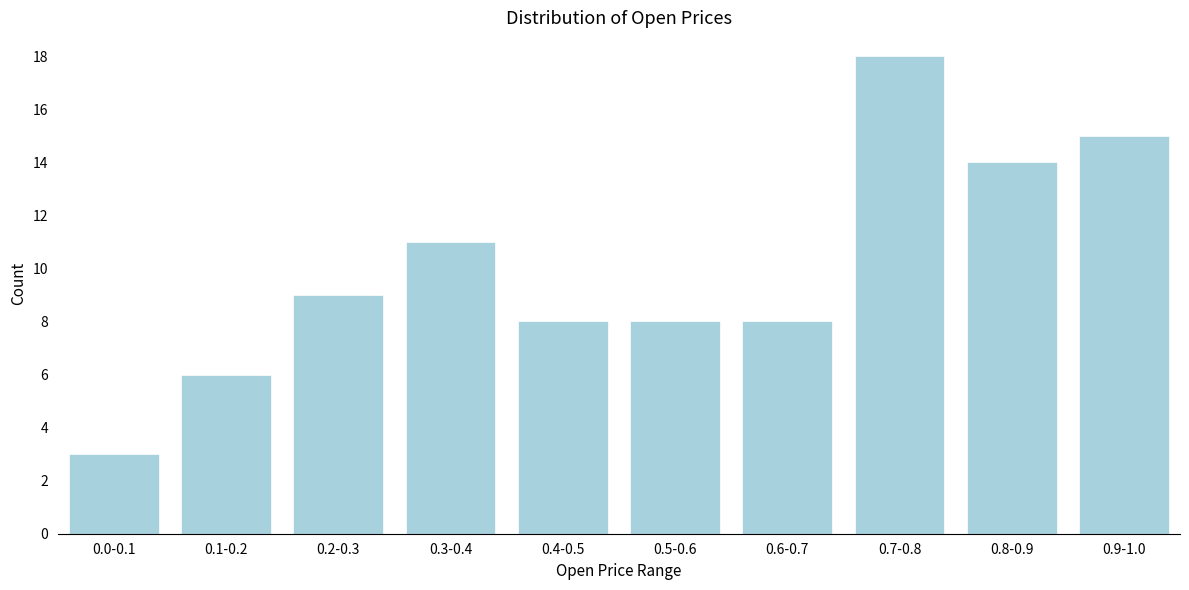

Reading left to right, what are all the values shown in this chart?

3	6	9	11	8	8	8	18	14	15